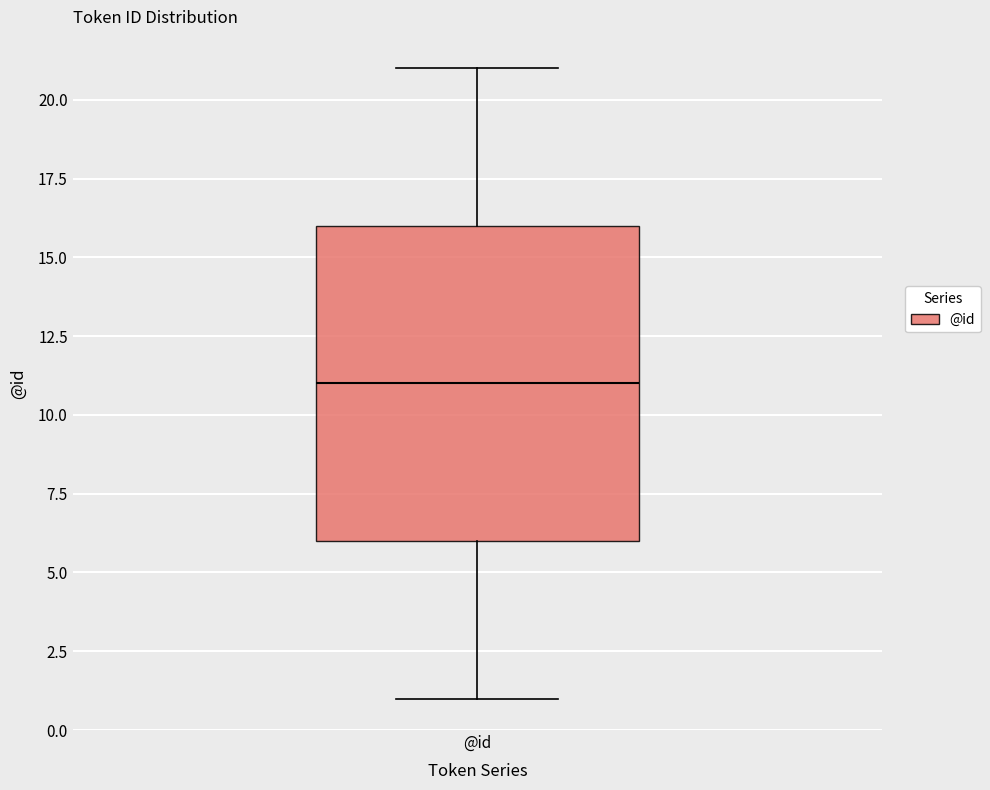

Transcribe this box plot: give where the median line is, the range the box spans, and where the two whiskers end, as read against the y-axis. The values are not printed on the chart, so give them approximately, as read against the axis.

median 11, box 6 to 16, whiskers 1 to 21